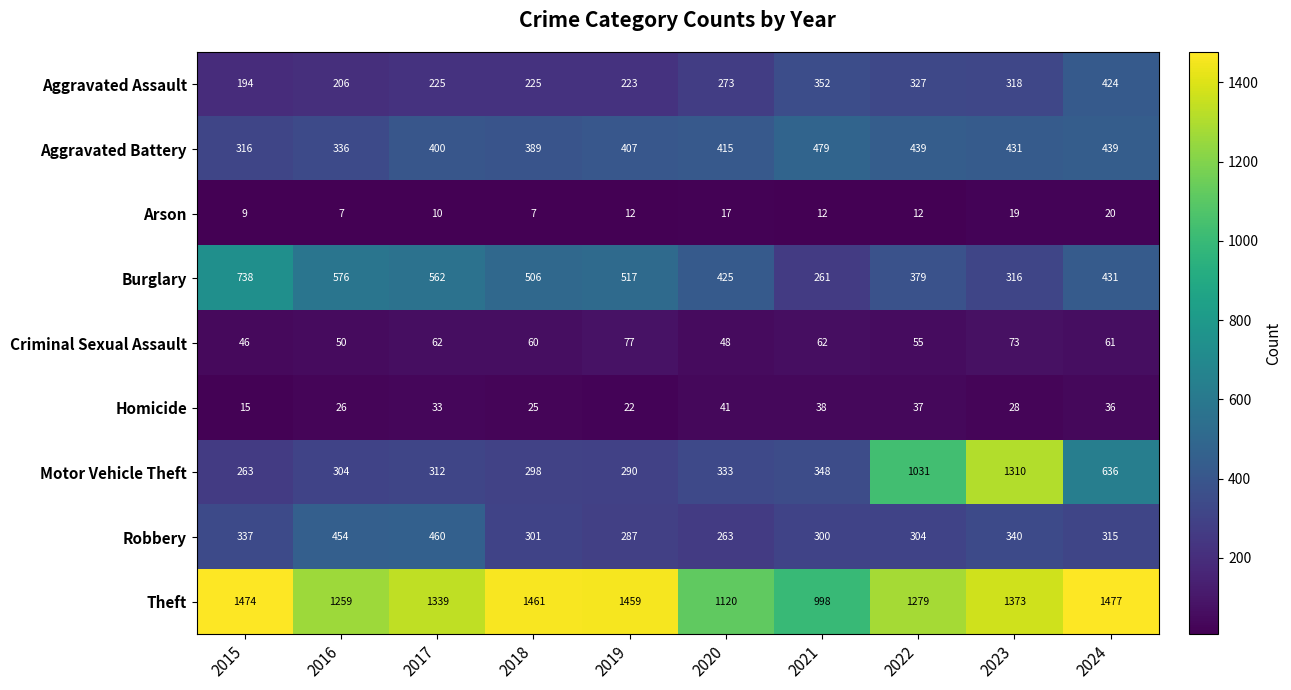

List the series in order of their peak value, lowest first.

Arson, Homicide, Criminal Sexual Assault, Aggravated Assault, Robbery, Aggravated Battery, Burglary, Motor Vehicle Theft, Theft